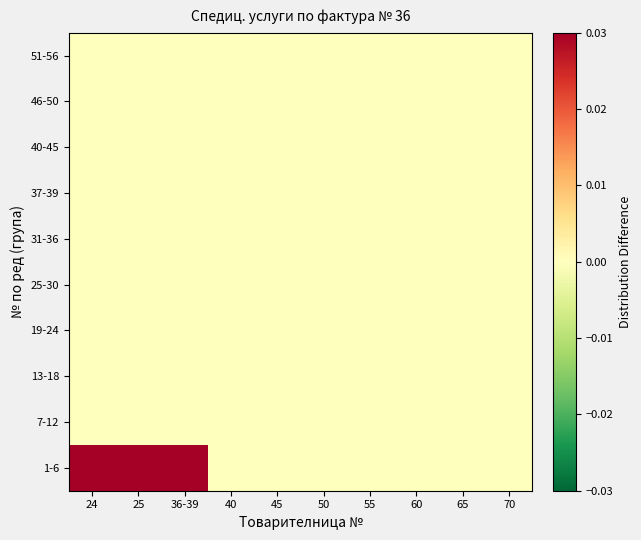

Reading left to right, transcribe all the data shown in this chart.

1-6: 24=3.4	25=3.4	36-39=3.4	40=0.0	45=0.0	50=0.0	55=0.0	60=0.0	65=0.0	70=0.0
7-12: 24=0.0	25=0.0	36-39=0.0	40=0.0	45=0.0	50=0.0	55=0.0	60=0.0	65=0.0	70=0.0
13-18: 24=0.0	25=0.0	36-39=0.0	40=0.0	45=0.0	50=0.0	55=0.0	60=0.0	65=0.0	70=0.0
19-24: 24=0.0	25=0.0	36-39=0.0	40=0.0	45=0.0	50=0.0	55=0.0	60=0.0	65=0.0	70=0.0
25-30: 24=0.0	25=0.0	36-39=0.0	40=0.0	45=0.0	50=0.0	55=0.0	60=0.0	65=0.0	70=0.0
31-36: 24=0.0	25=0.0	36-39=0.0	40=0.0	45=0.0	50=0.0	55=0.0	60=0.0	65=0.0	70=0.0
37-39: 24=0.0	25=0.0	36-39=0.0	40=0.0	45=0.0	50=0.0	55=0.0	60=0.0	65=0.0	70=0.0
40-45: 24=0.0	25=0.0	36-39=0.0	40=0.0	45=0.0	50=0.0	55=0.0	60=0.0	65=0.0	70=0.0
46-50: 24=0.0	25=0.0	36-39=0.0	40=0.0	45=0.0	50=0.0	55=0.0	60=0.0	65=0.0	70=0.0
51-56: 24=0.0	25=0.0	36-39=0.0	40=0.0	45=0.0	50=0.0	55=0.0	60=0.0	65=0.0	70=0.0